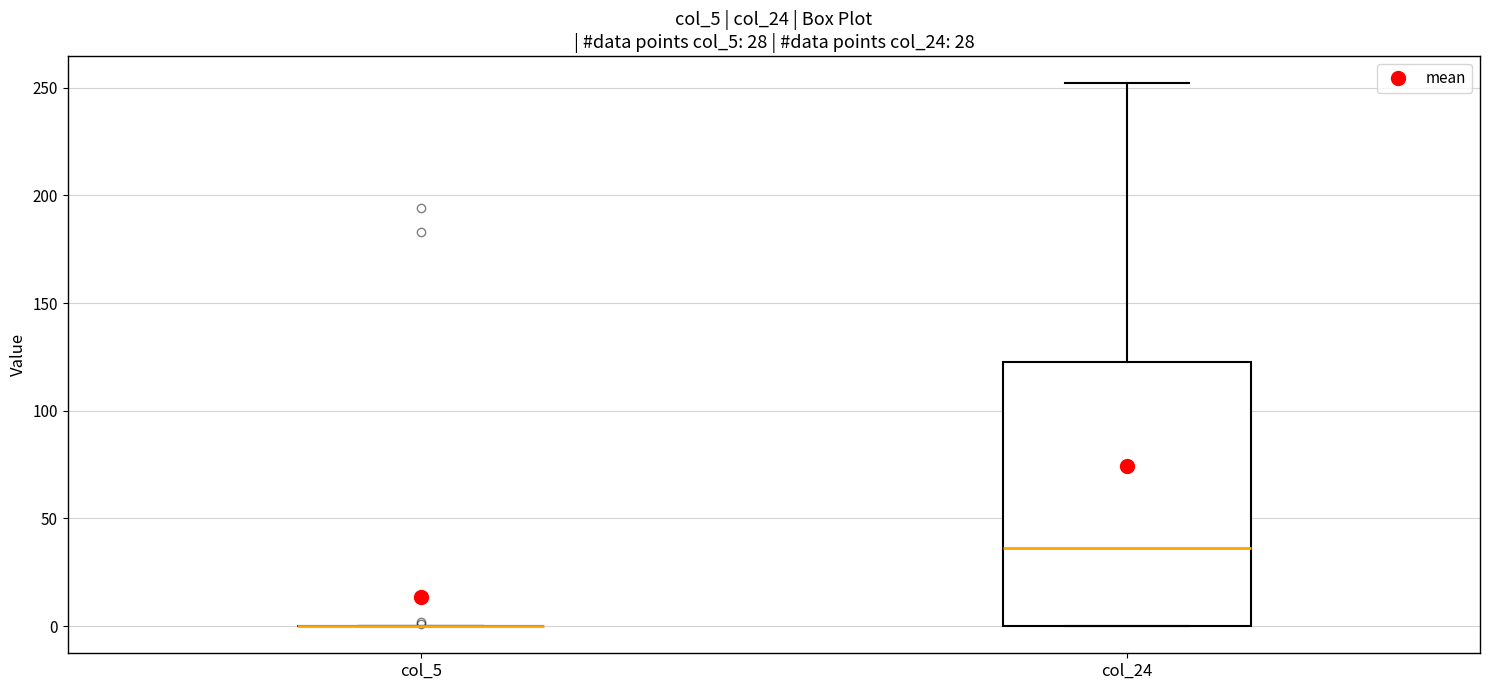

Which box is the tallest, from its lower edge to its upper edge?

col_24